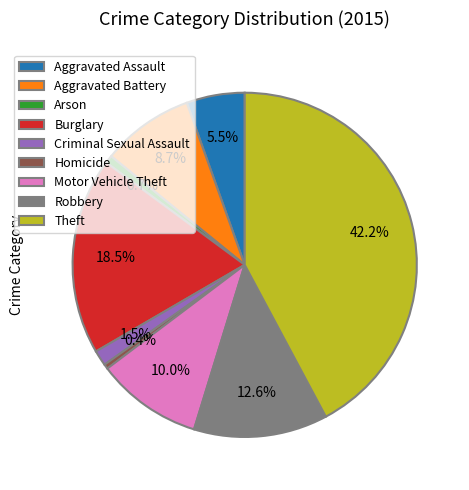

Which has a higher value, Motor Vehicle Theft or Aggravated Battery?

Motor Vehicle Theft